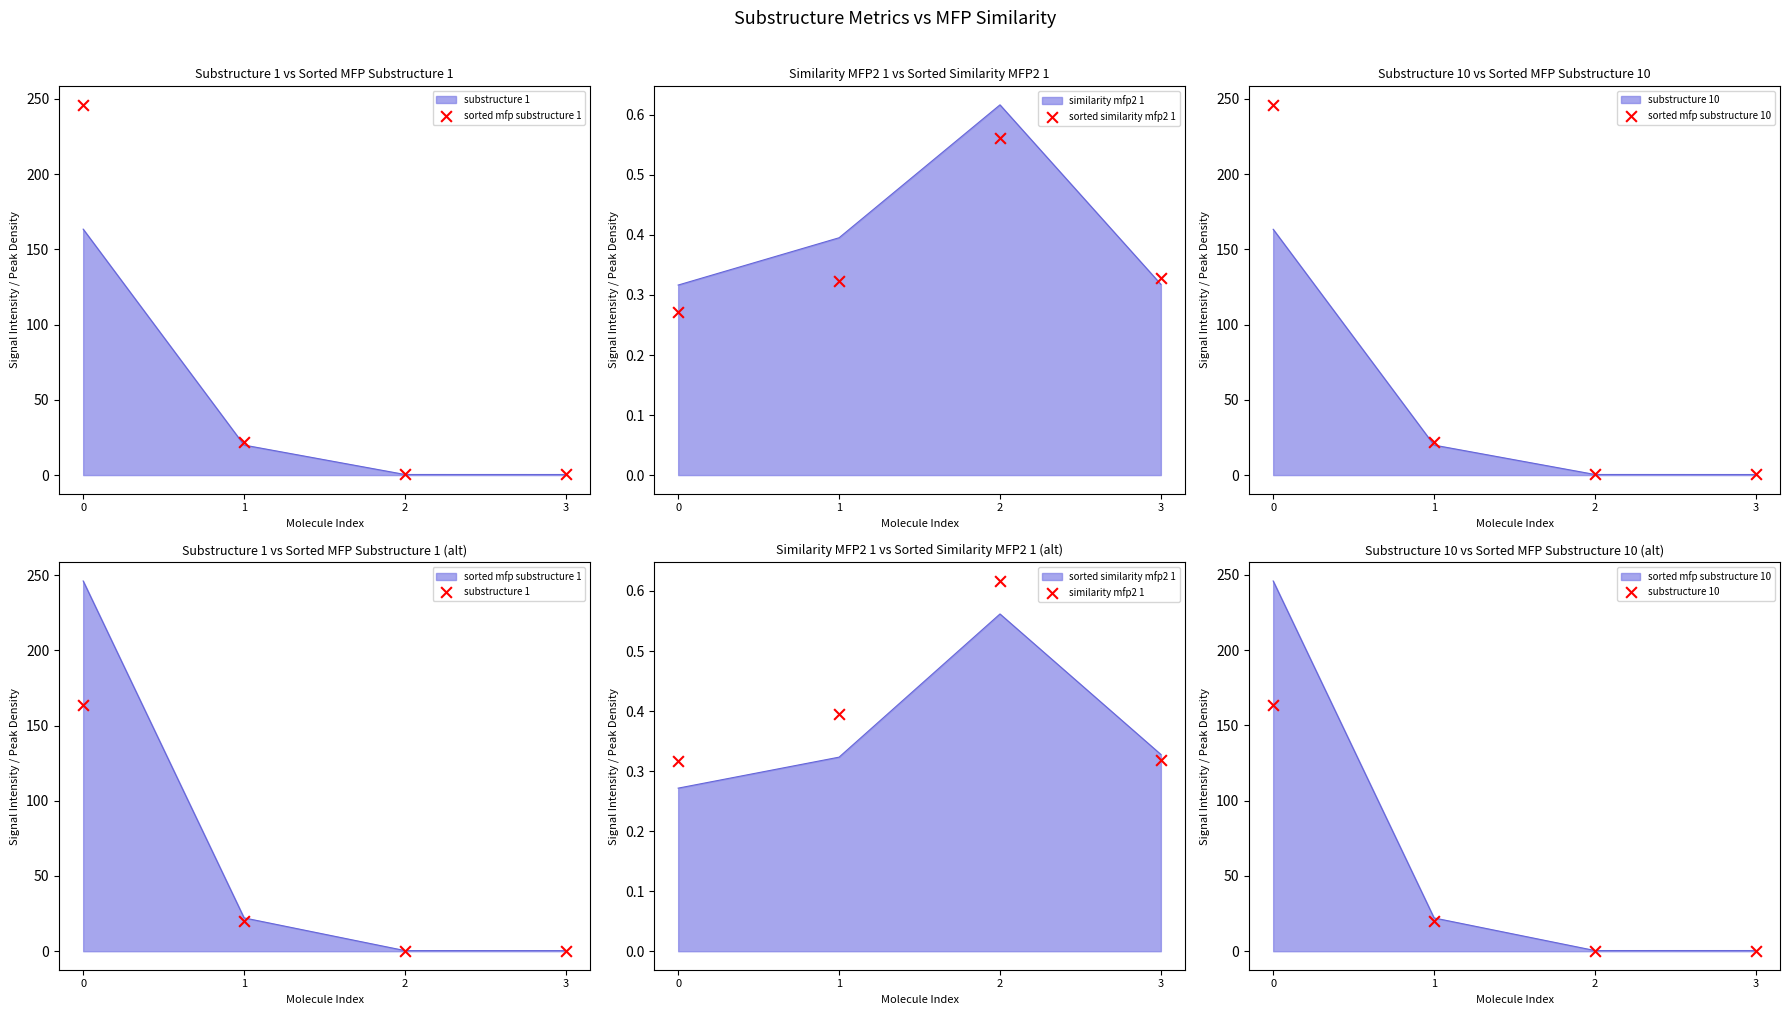

At how many categories does at least one series exceed 110?

1